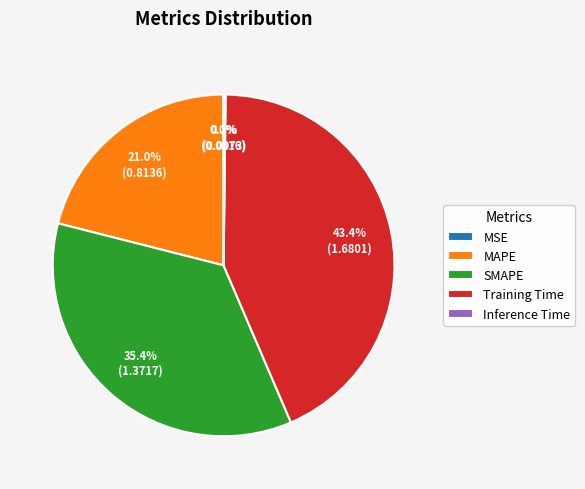

Is the sum of Training Time and SMAPE greater than half?

Yes